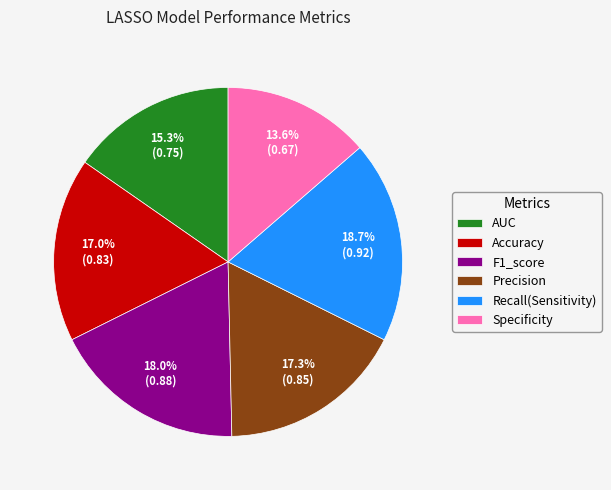

The Recall(Sensitivity) slice represents 14% of the pie. True or false?

False